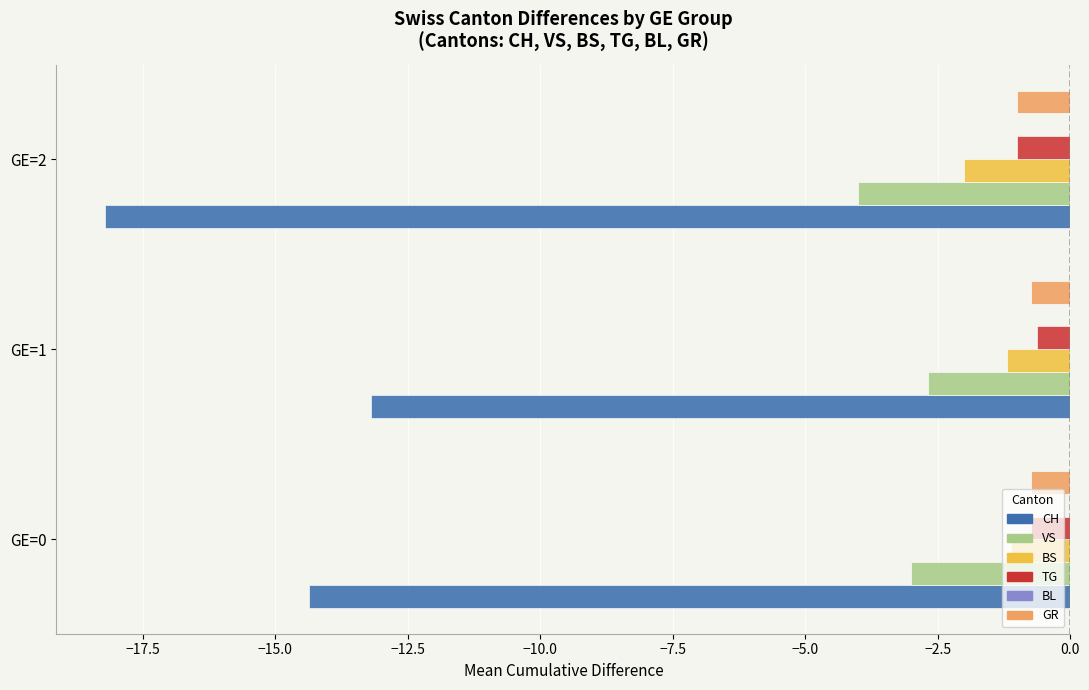

Where is CH nearest to the value -15?

GE=0